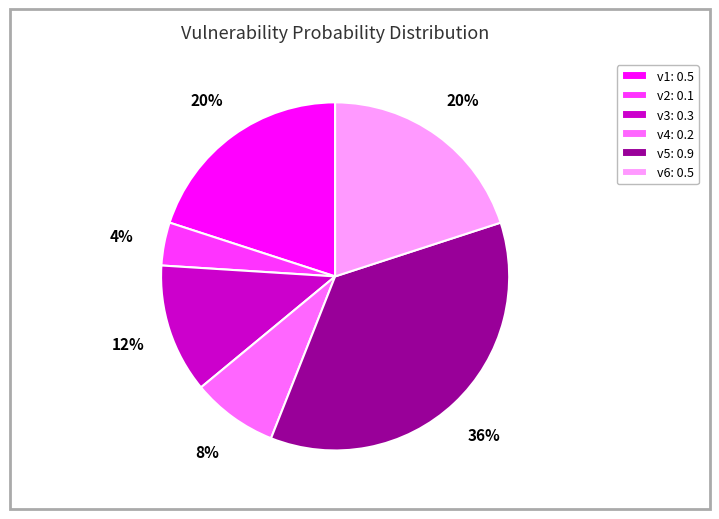

Does v3 account for over 50% of the chart?

No